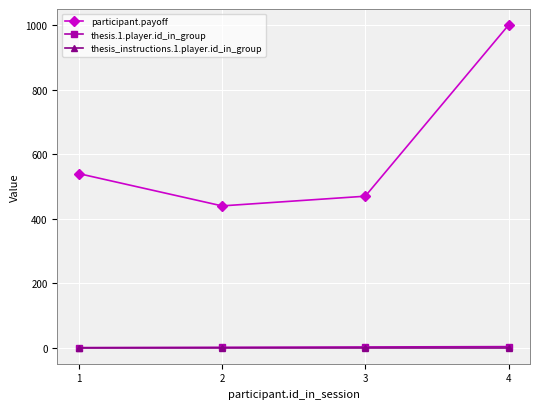

What are all the series names shown in the legend?

participant.payoff, thesis.1.player.id_in_group, thesis_instructions.1.player.id_in_group